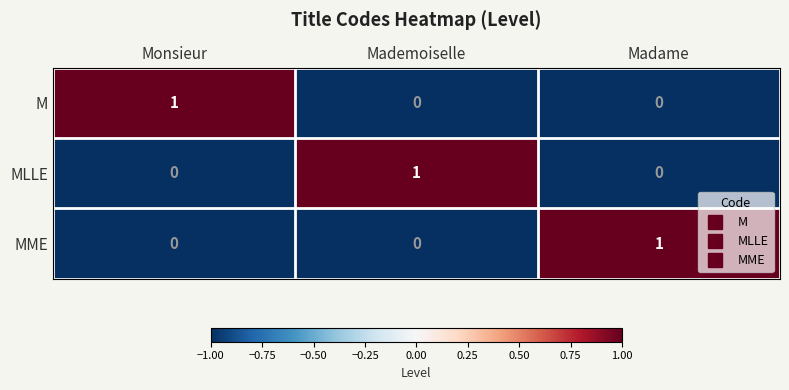

Reading right to left, extract all data points from this chart.

M: 0	0	1
MLLE: 0	1	0
MME: 1	0	0